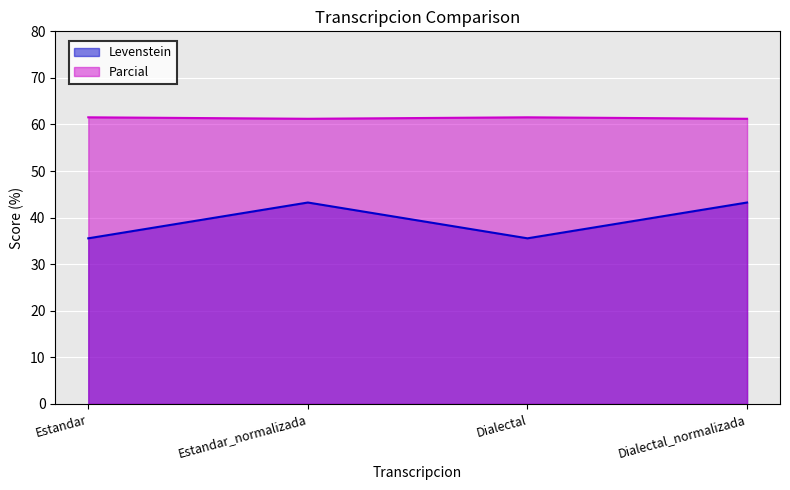

Where is Parcial nearest to the value 61?

Estandar_normalizada